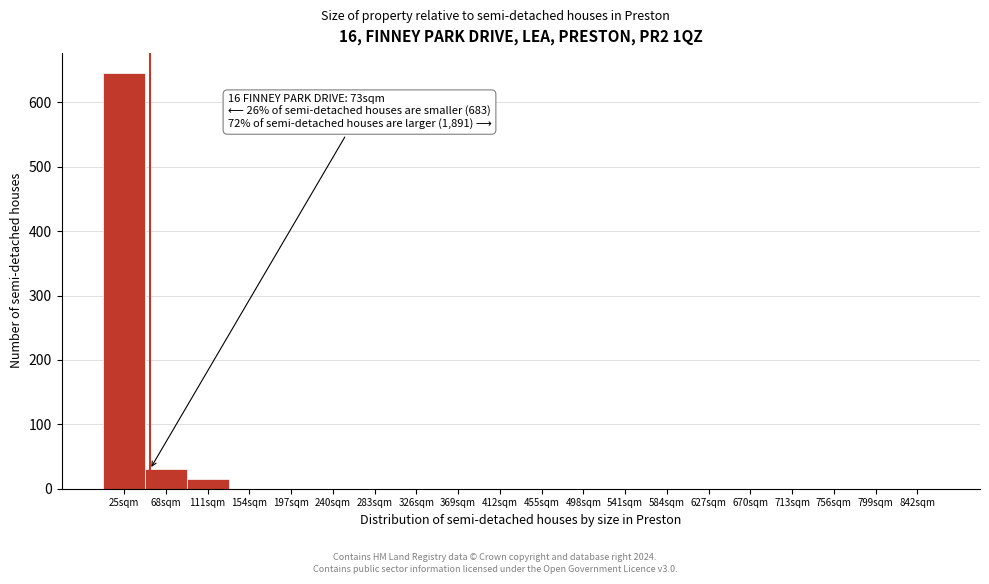

Reading left to right, list all the values displayed in this chart.

25sqm=645	68sqm=30	111sqm=15	154sqm=0	197sqm=0	240sqm=0	283sqm=0	326sqm=0	369sqm=0	412sqm=0	455sqm=0	498sqm=0	541sqm=0	584sqm=0	627sqm=0	670sqm=0	713sqm=0	756sqm=0	799sqm=0	842sqm=0